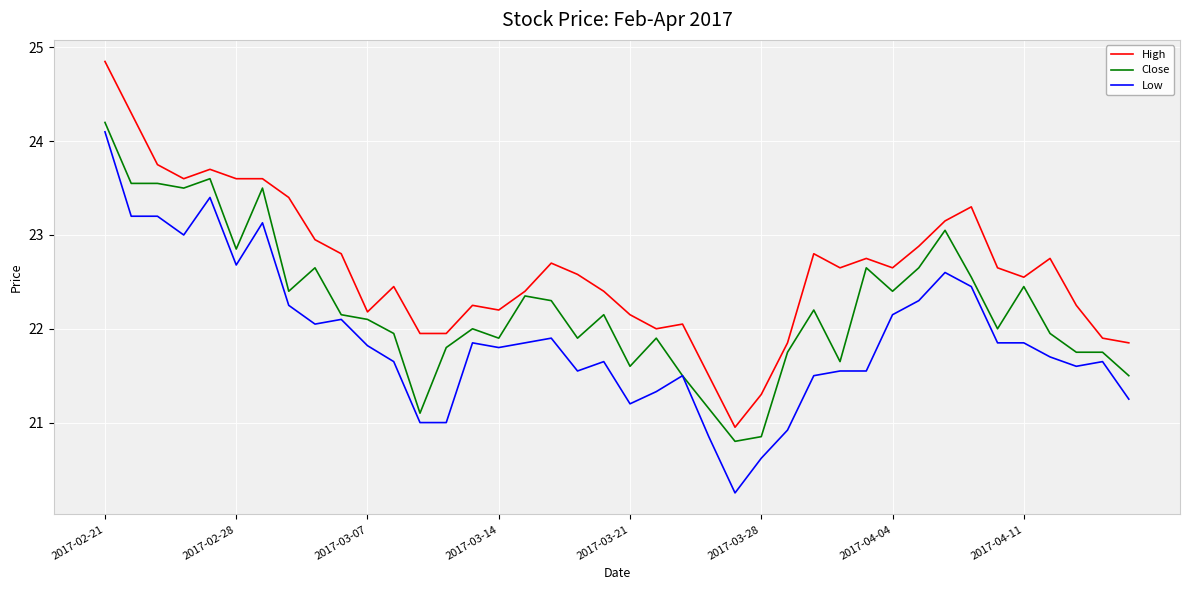

True or false: Low and High intersect in this chart.

False